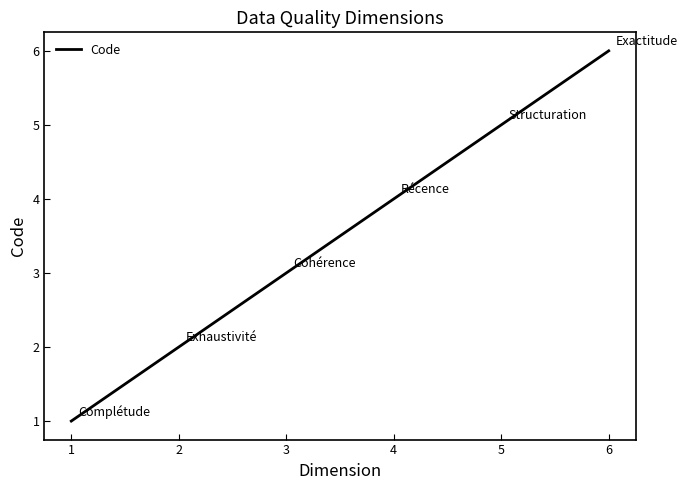

Reading left to right, extract all data points from this chart.

1	2	3	4	5	6